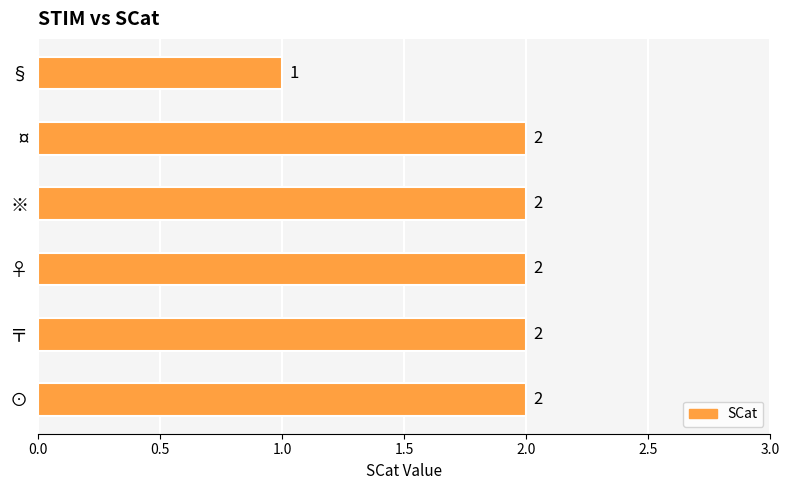

What is the maximum value shown in the chart?

2